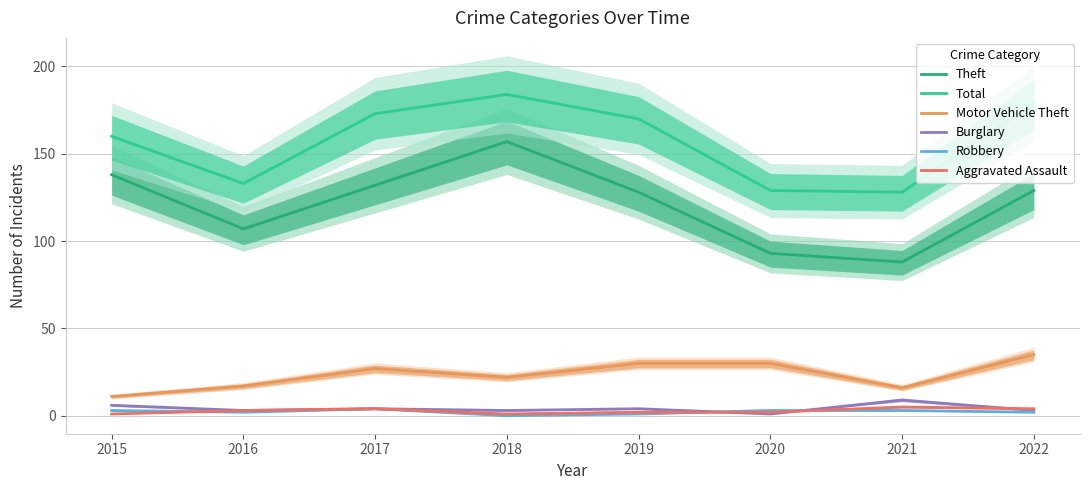

The value of Theft at 2022 is 54. True or false?

False